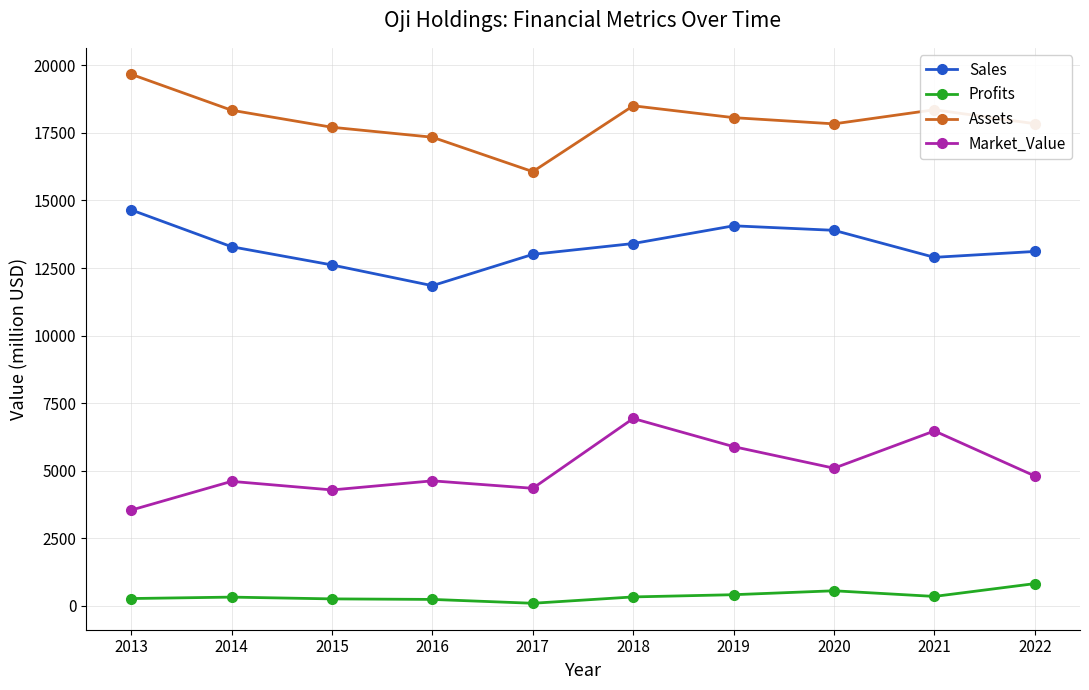

What is the maximum value for Market_Value?

6932.0